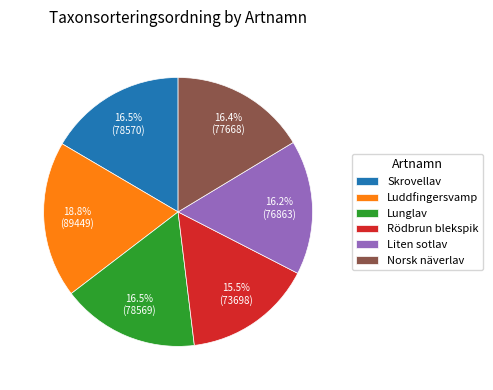

Does Skrovellav represent more than half of the total?

No